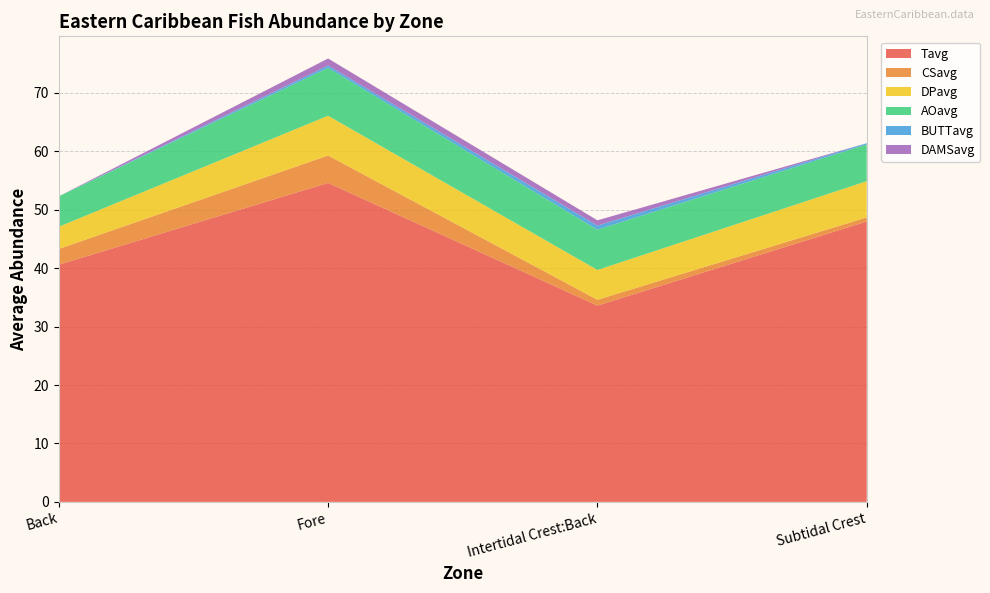

Reading right to left, list all the values displayed in this chart.

Tavg: 48.0	33.6	54.6	40.6
CSavg: 0.7	1.0	4.7	2.7
DPavg: 6.2	5.1	6.8	3.8
AOavg: 6.3	6.9	8.2	5.2
BUTTavg: 0.2	0.7	0.4	0.0
DAMSavg: 0.0	0.9	1.2	0.0